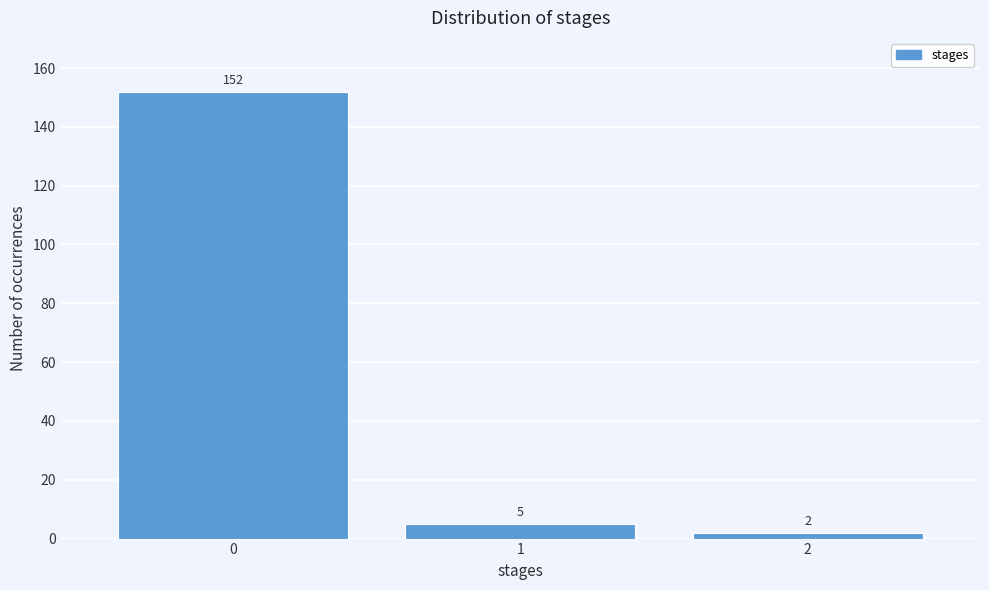

Reading right to left, transcribe all the data shown in this chart.

2=2	1=5	0=152